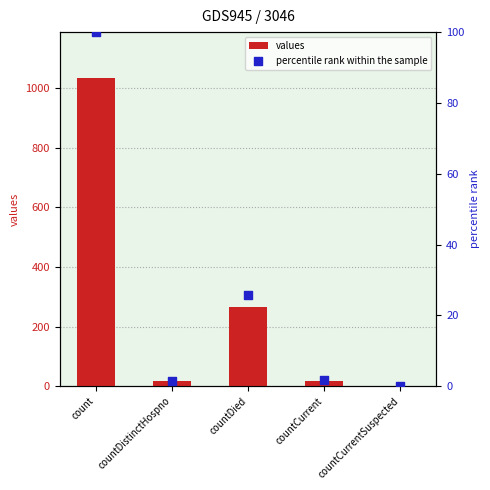

Which series contains the lowest Y value?

values